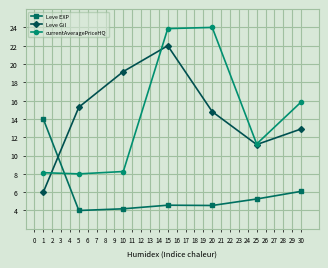

What is the average value of the currentAveragePriceHQ series?

14.2